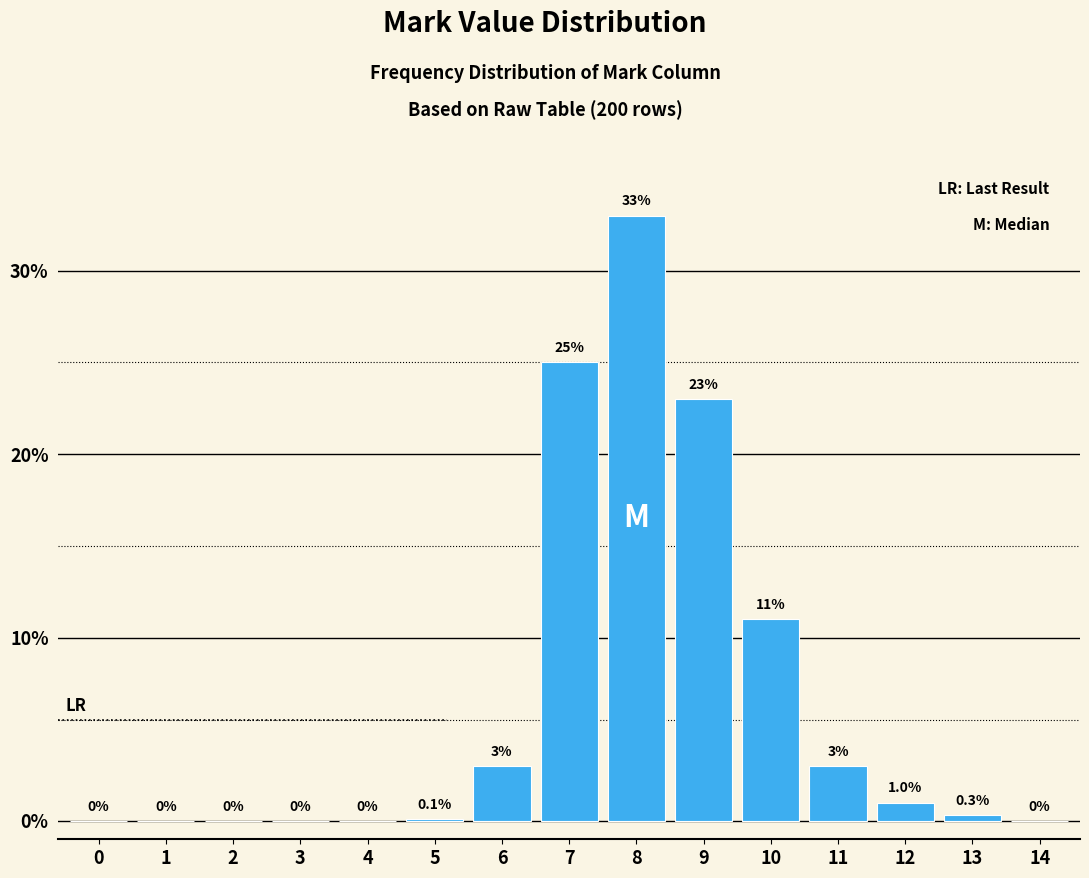

Reading left to right, extract all data points from this chart.

0=0.0	1=0.0	2=0.0	3=0.0	4=0.0	5=0.1	6=3.0	7=25.0	8=33.0	9=23.0	10=11.0	11=3.0	12=1.0	13=0.3	14=0.0